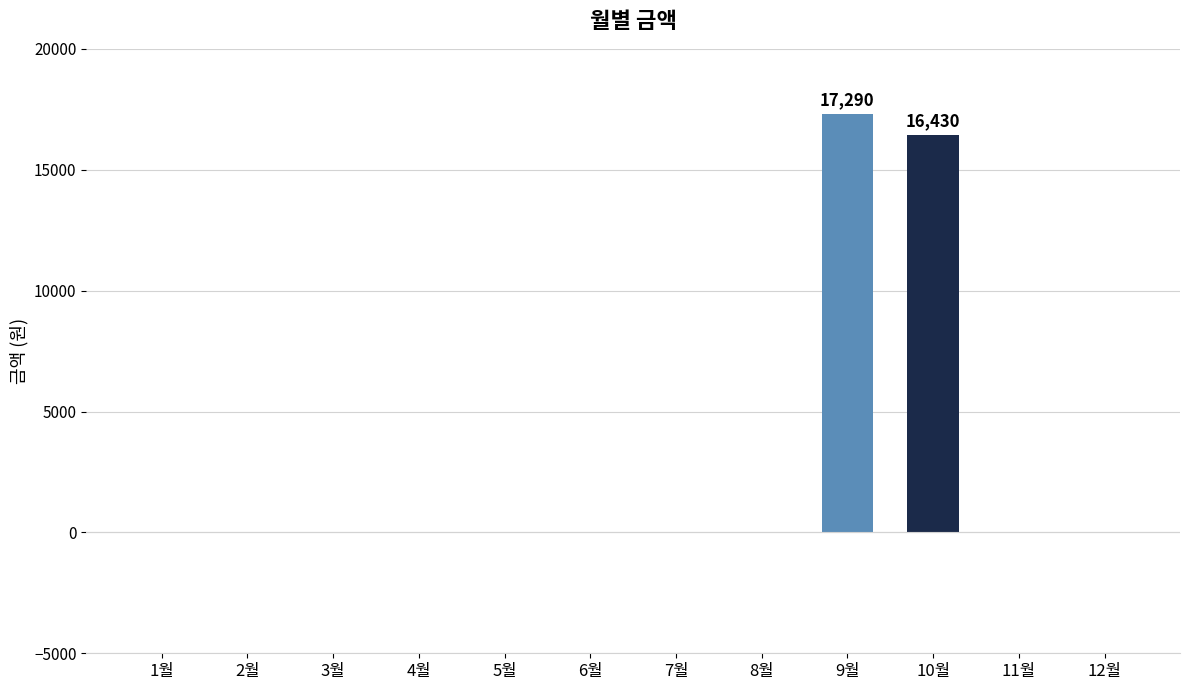

What is the greatest value displayed?

17290